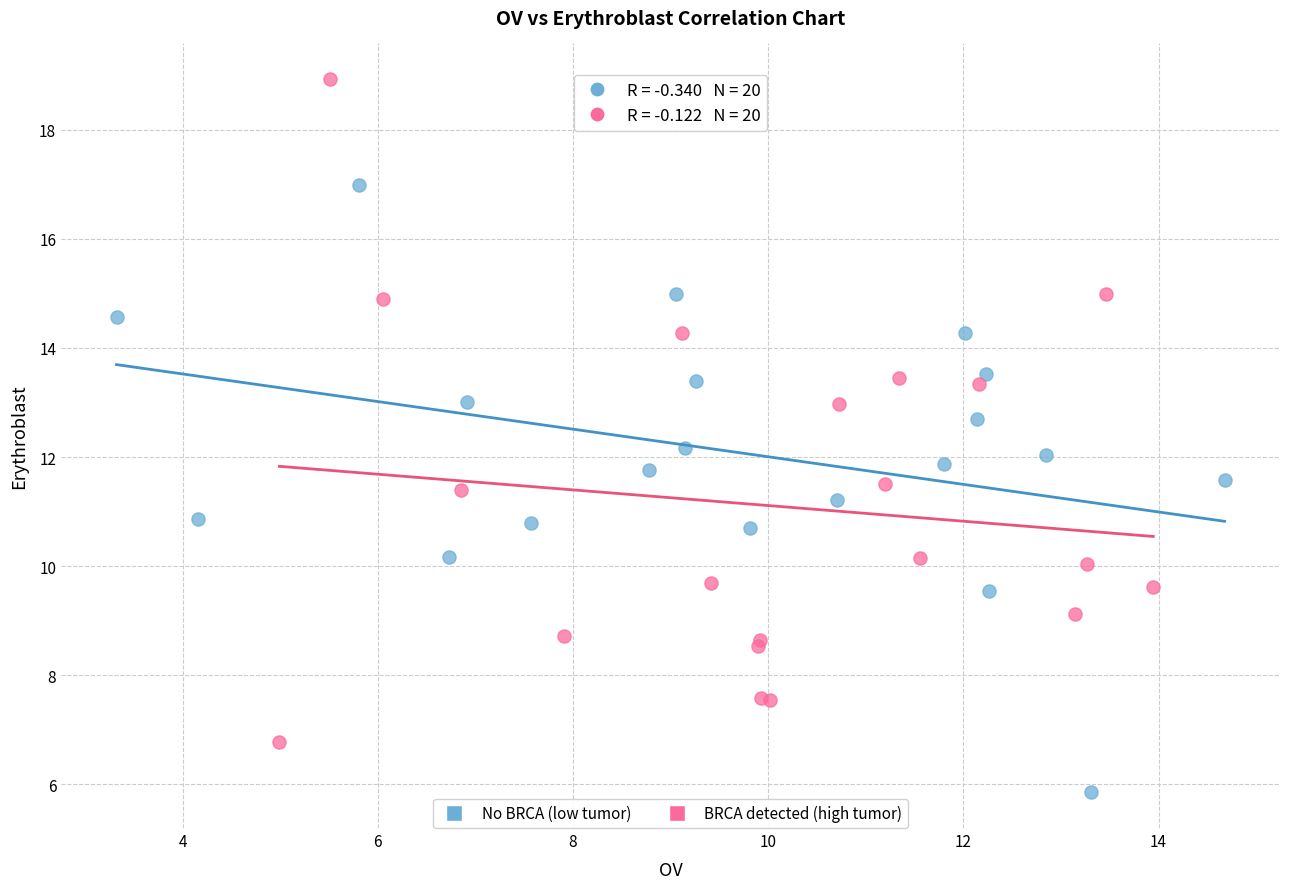

Which series reaches the minimum Y coordinate?

No BRCA (low tumor)